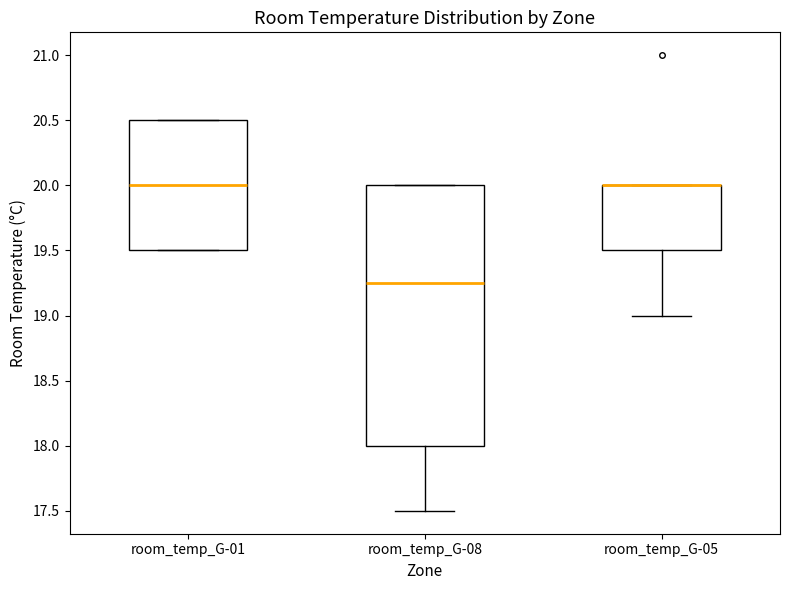

Reading left to right, read every box against the y-axis: the position of its median line, the range the box covers, and the ends of its whiskers. The values are not printed on the chart, so give them approximately, as read against the axis.

room_temp_G-01: median 20.00, box 19.50 to 20.50, whiskers 19.50 to 20.50
room_temp_G-08: median 19.25, box 18.00 to 20.00, whiskers 17.50 to 20.00
room_temp_G-05: median 20.00 (drawn on the box's upper edge), box 19.50 to 20.00, whiskers 19.00 to 20.00